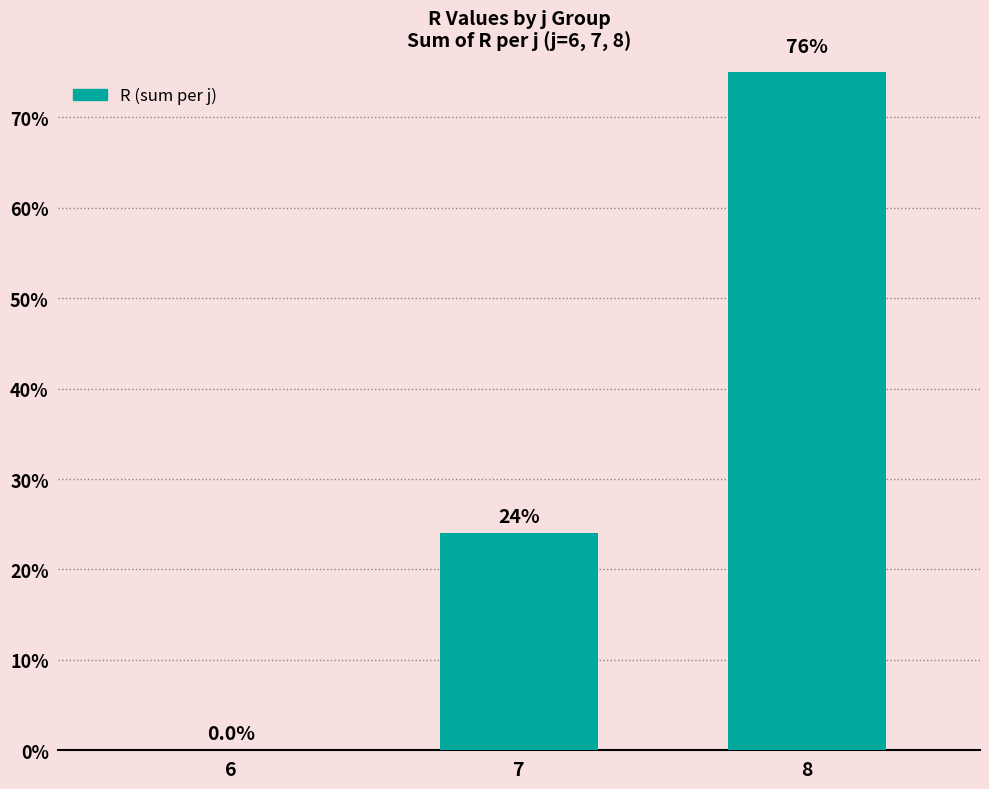

The chart shows a value of 76 at 8. True or false?

True